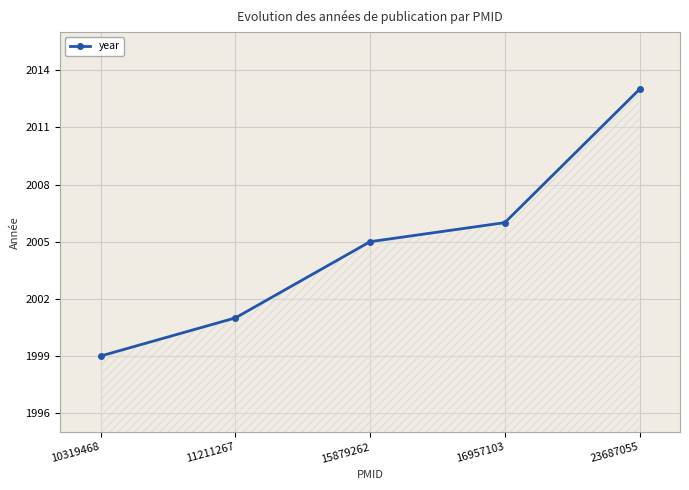

Which has a higher value, 15879262 or 23687055?

23687055